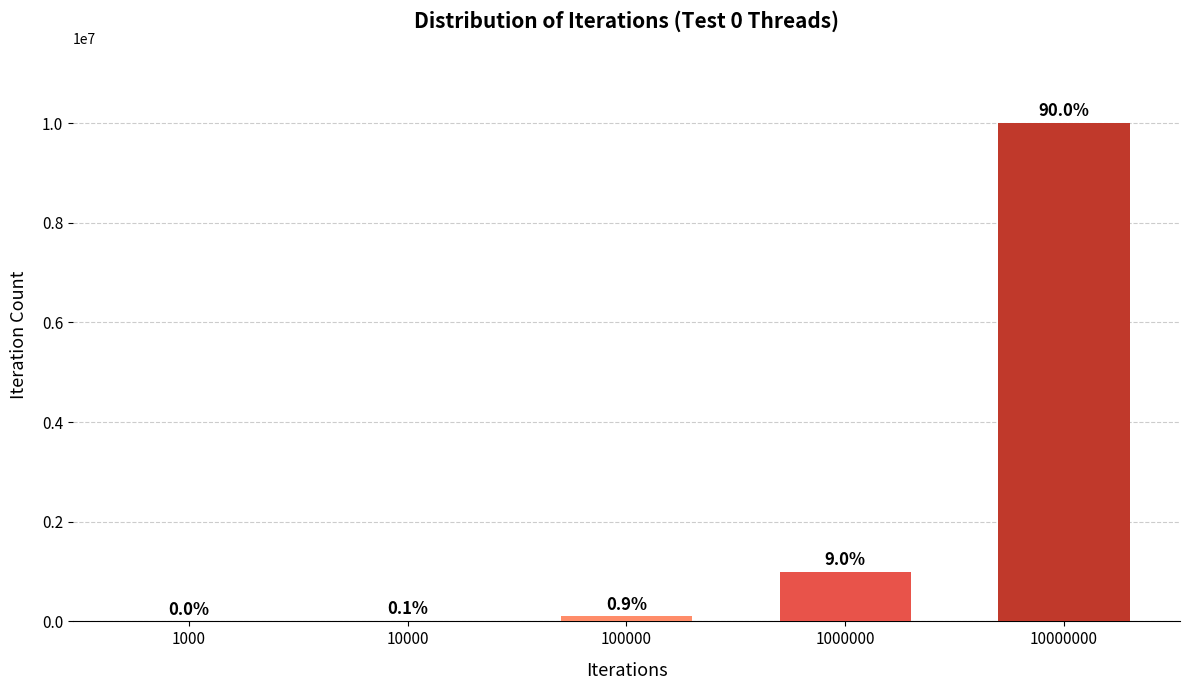

Where does the data first go above 100000?

1000000